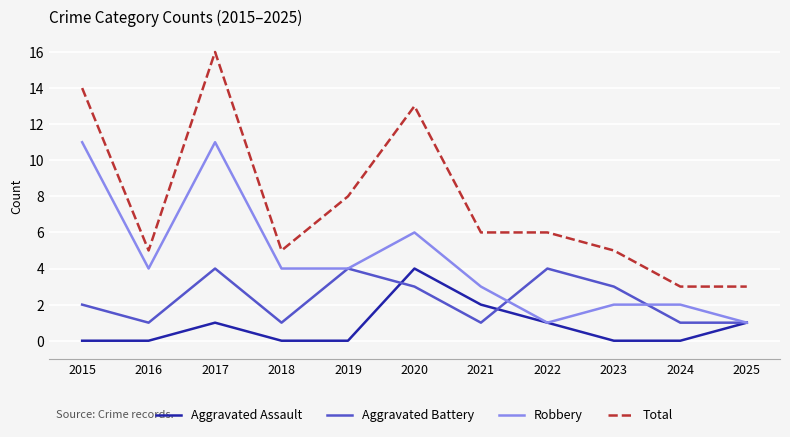

The Robbery series shows 5 at 2017. True or false?

False